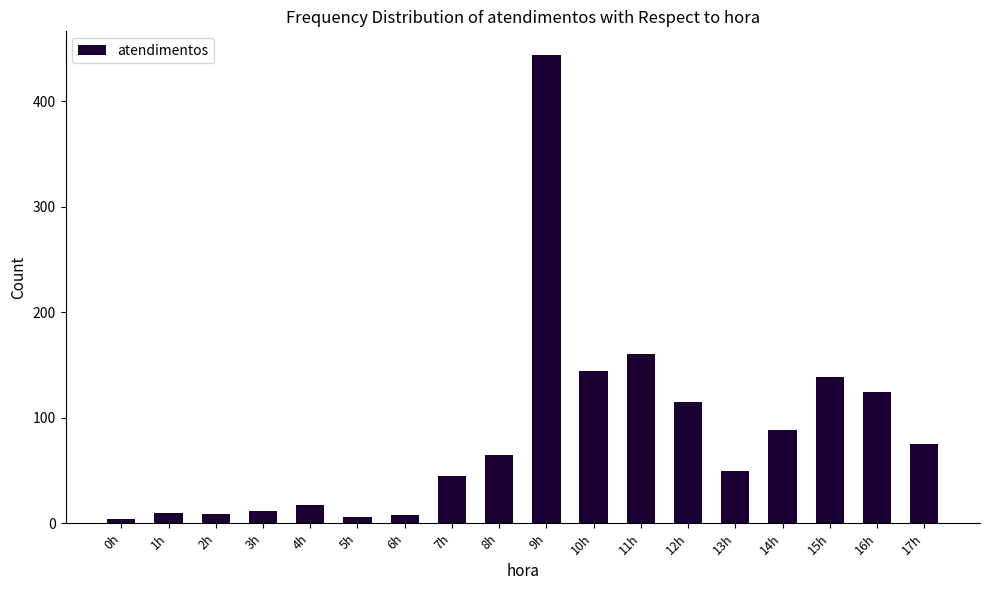

What is the label of the 5th bar from the left?

4h